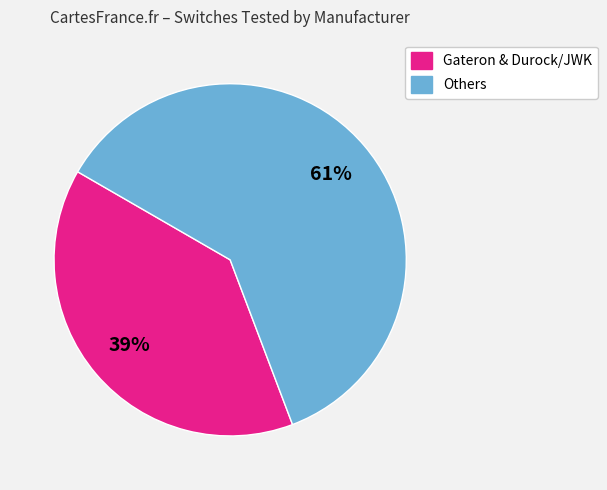

Is there any slice that represents more than half of the pie?

Yes